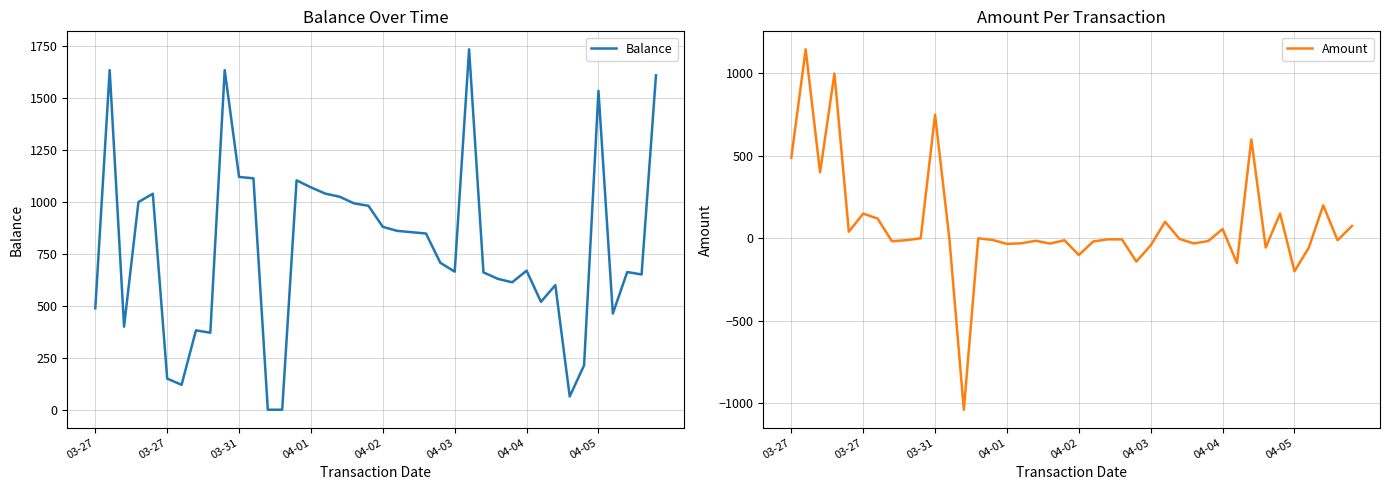

Rank the series at 04-05 from lowest to highest value.

Amount, Balance